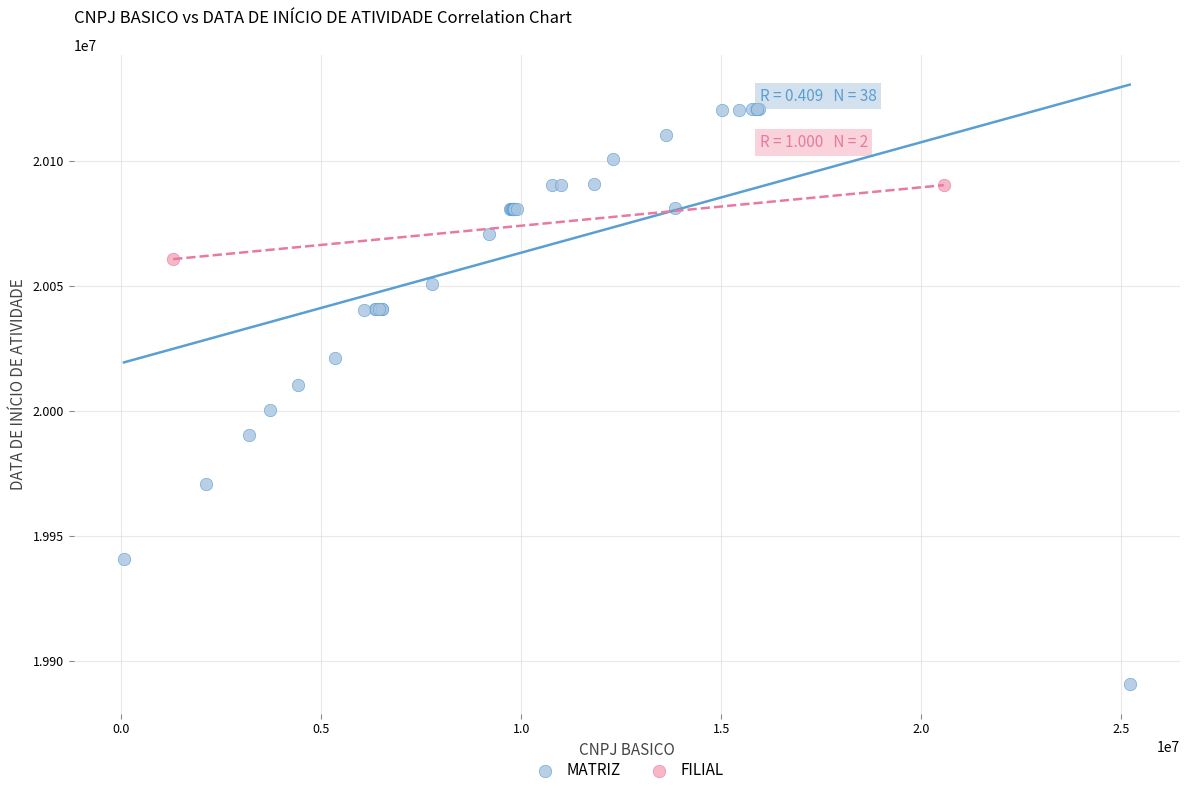

What are all the series names shown in the legend?

MATRIZ, FILIAL